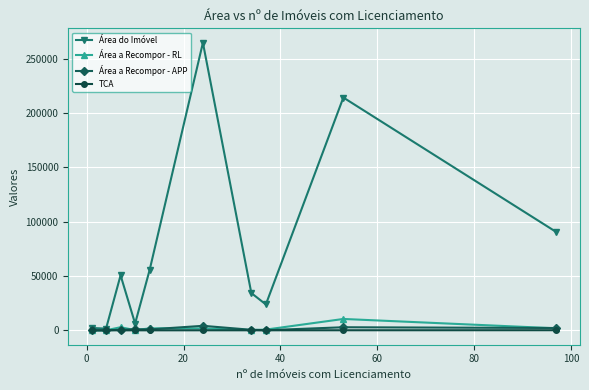

Which series has the largest total across all categories?

Área do Imóvel